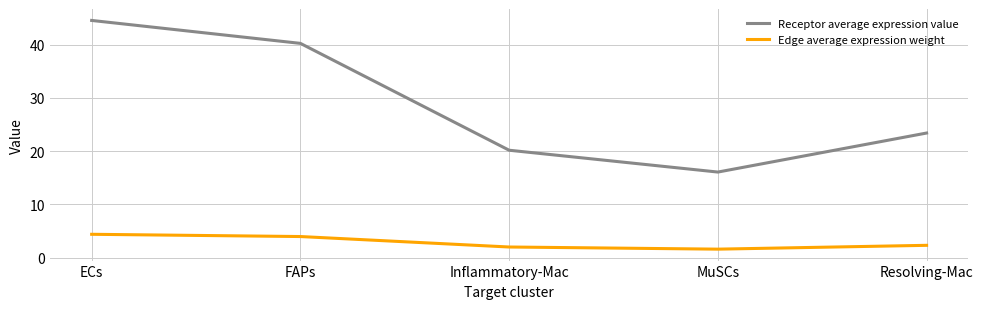

How many lines are shown in the chart?

2